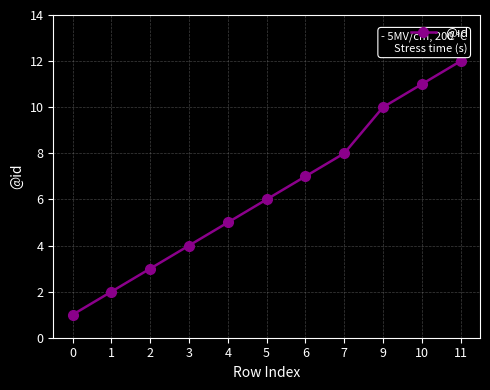

The value at 9 is 10. True or false?

True